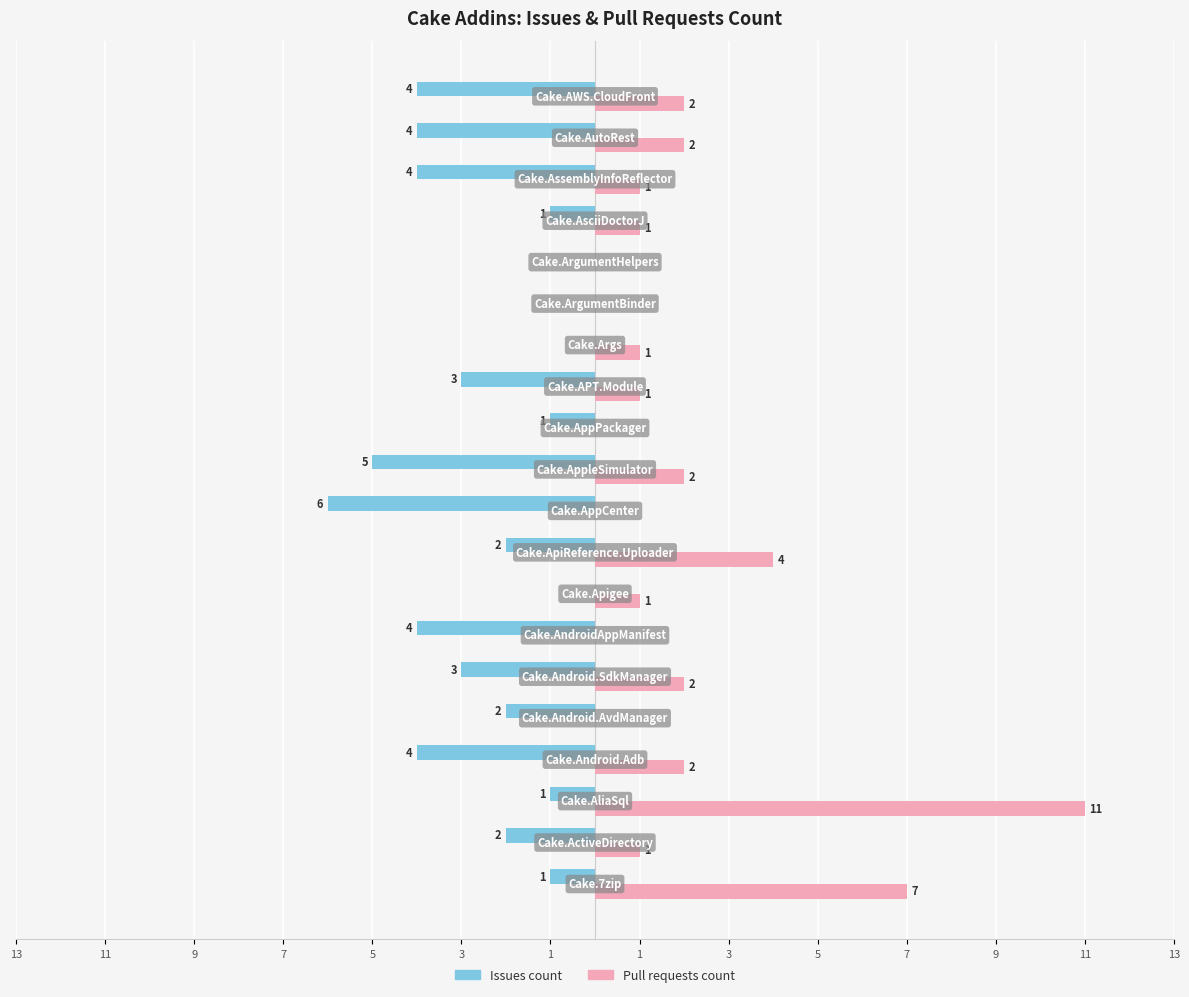

What is the value of the Issues count bar at the 4th from the left?

-4